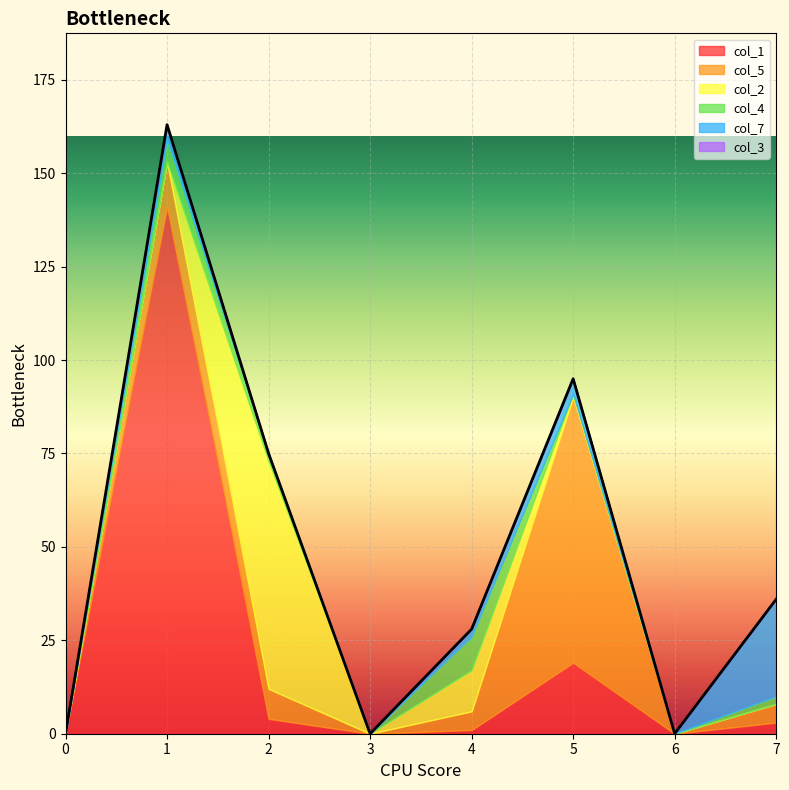

True or false: col_4 has more than 2 points higher than both neighbors.

False